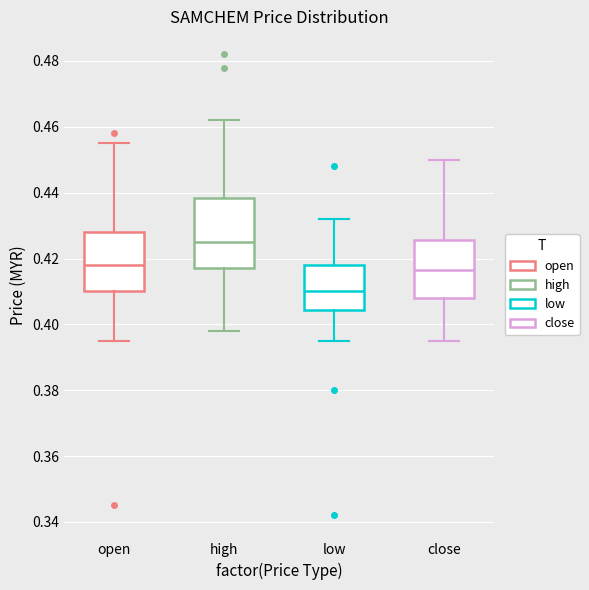

Where does the median line of the box for open sit on the y-axis? The values are not printed on the chart, so give them approximately, as read against the axis.

0.418